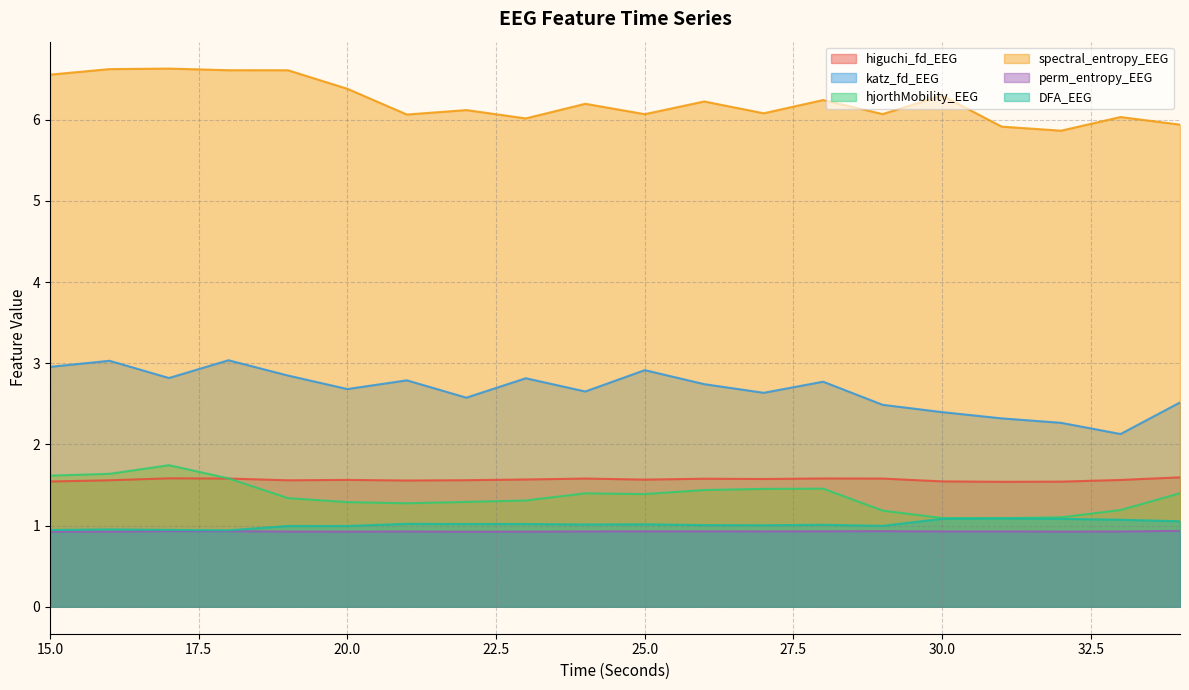

What are all the series names shown in the legend?

higuchi_fd_EEG, katz_fd_EEG, hjorthMobility_EEG, spectral_entropy_EEG, perm_entropy_EEG, DFA_EEG